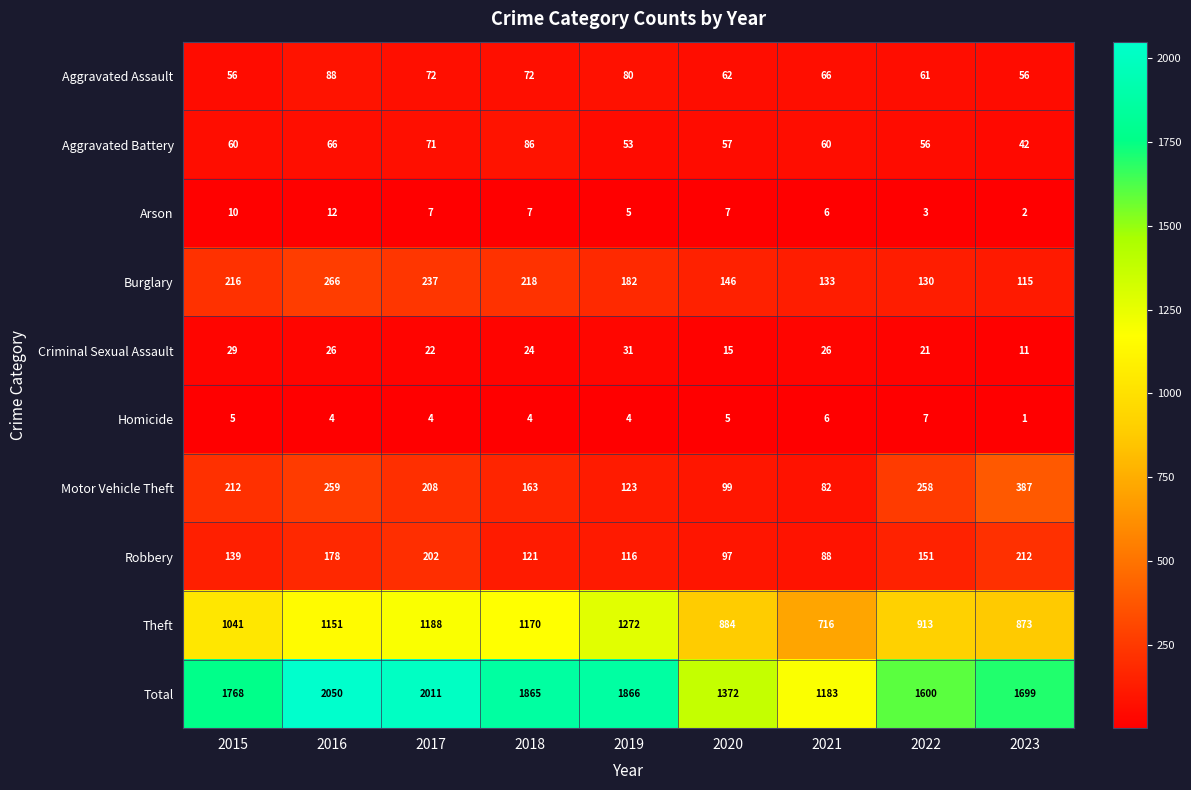

Read the Motor Vehicle Theft value at 2021, to the nearest 5.

80